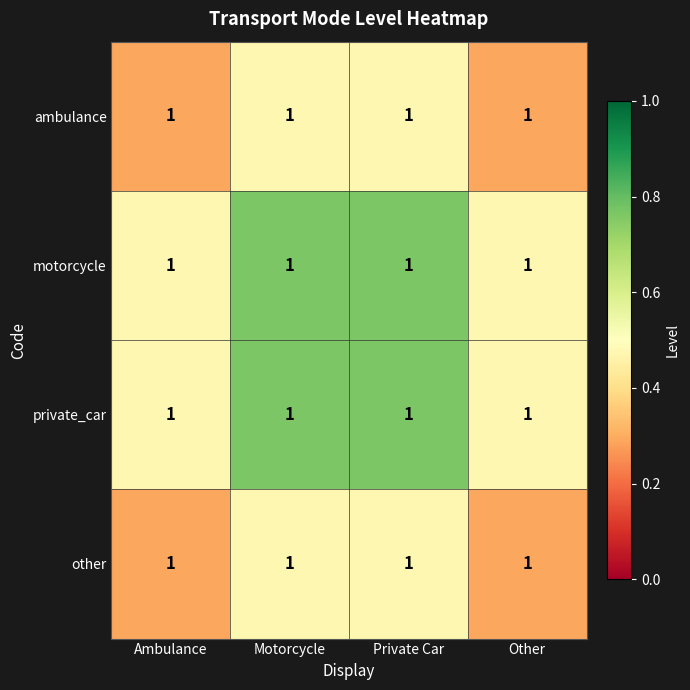

At how many categories does at least one series exceed 0?

4